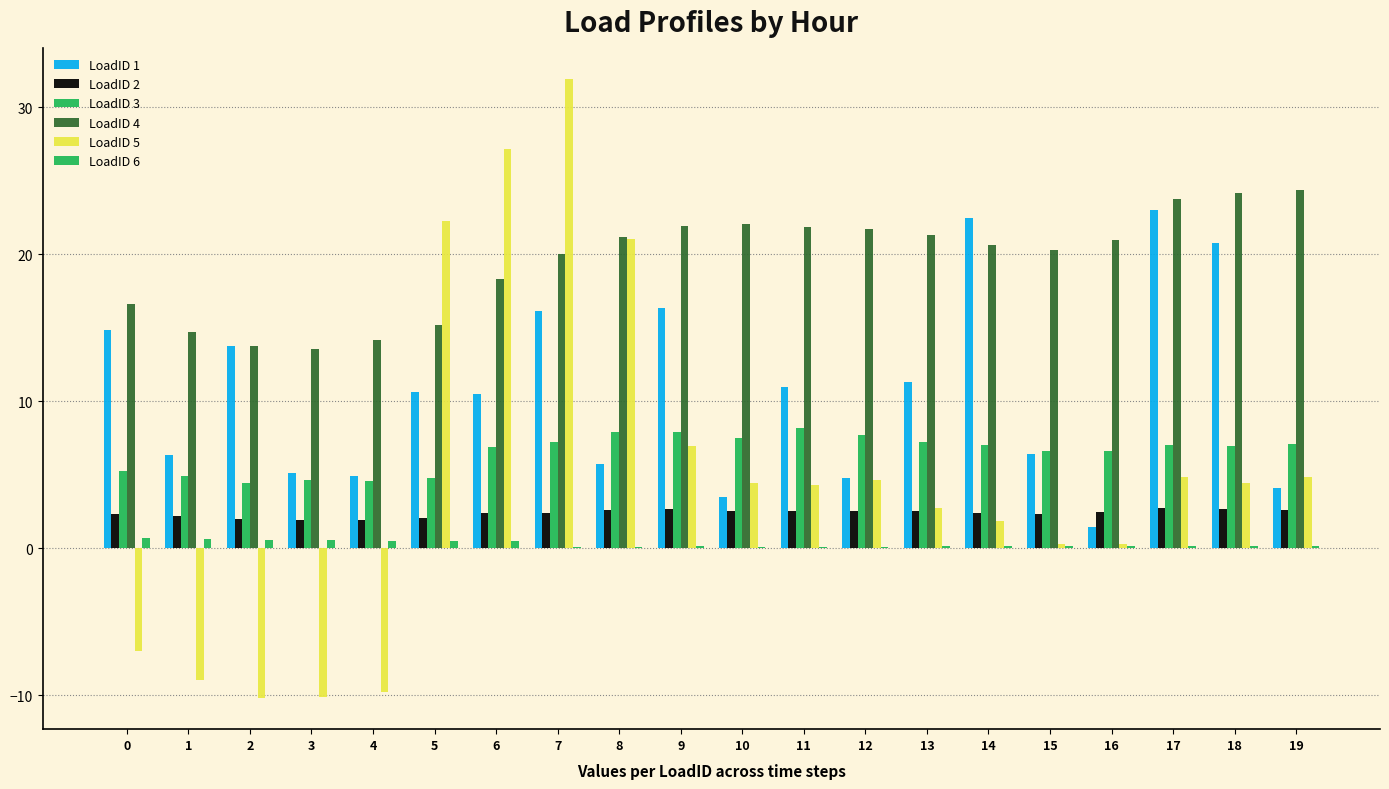

Count the number of categories in the chart.

20